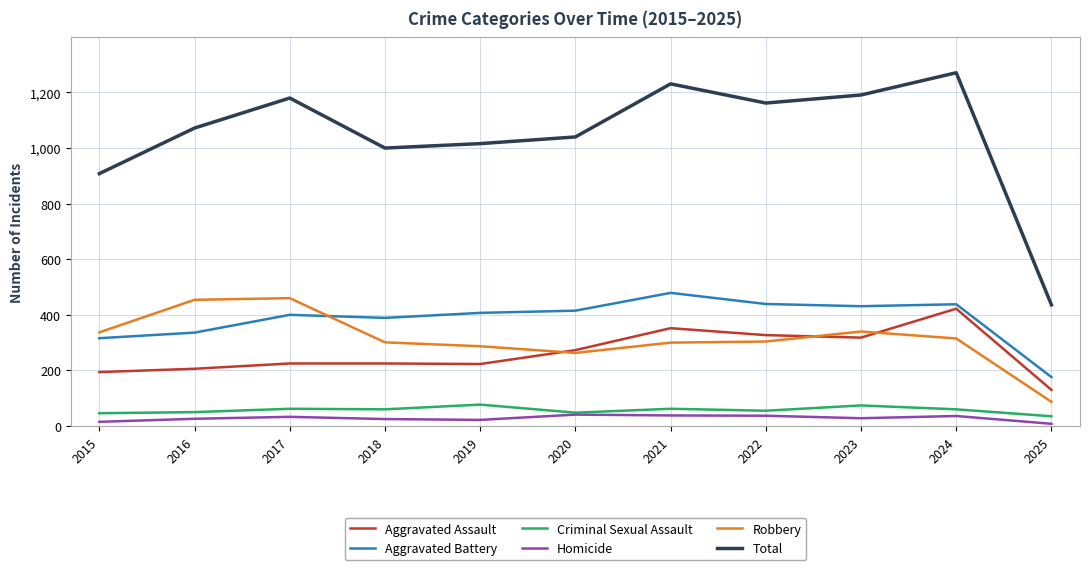

At which category does the chart reach its peak across all series?

2024